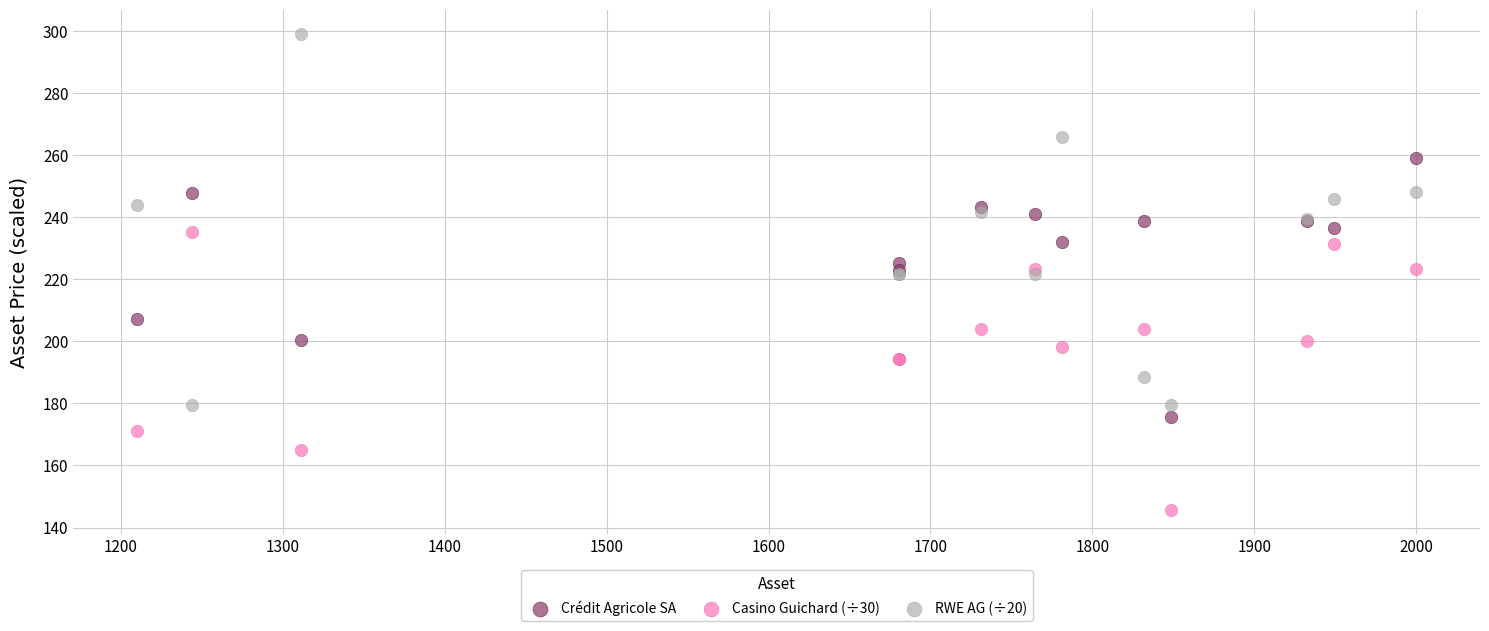

Which series reaches the maximum Y coordinate?

RWE AG (÷20)